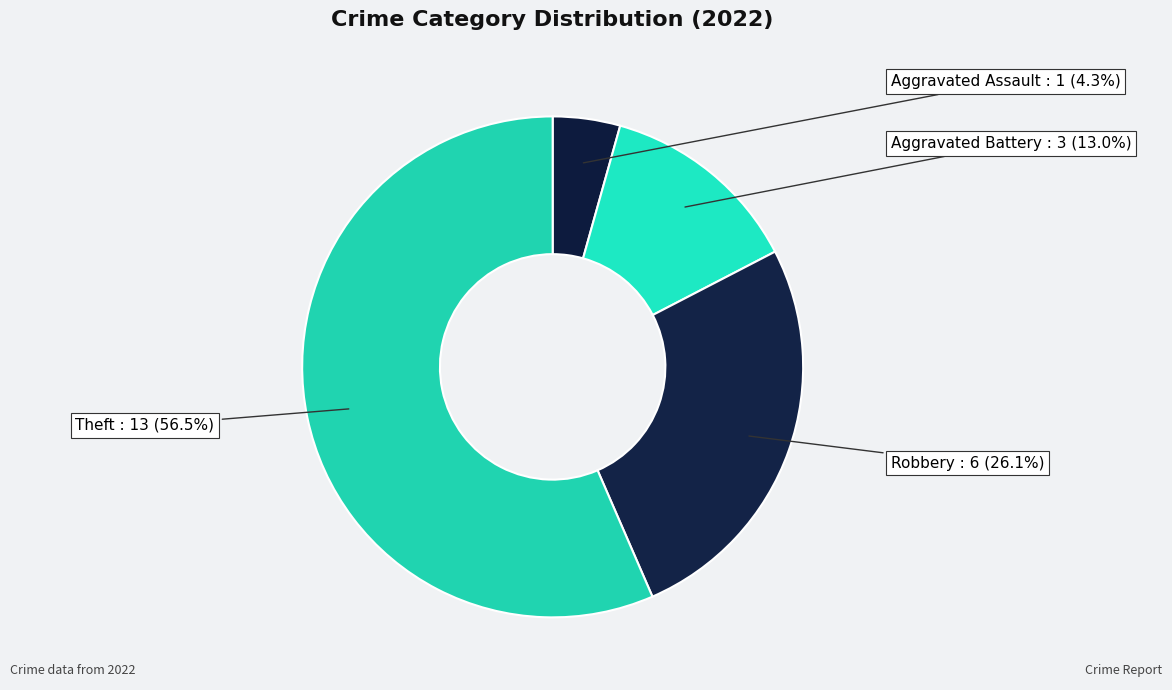

What percentage is the Robbery slice, to the nearest percent?

26%